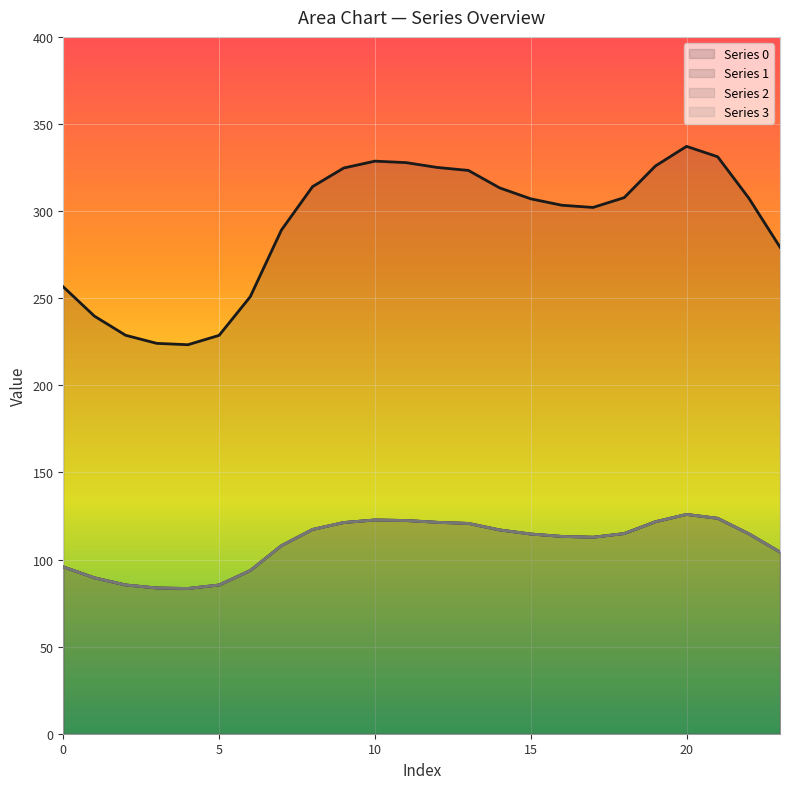

What are all the series names shown in the legend?

0, 1, 2, 3